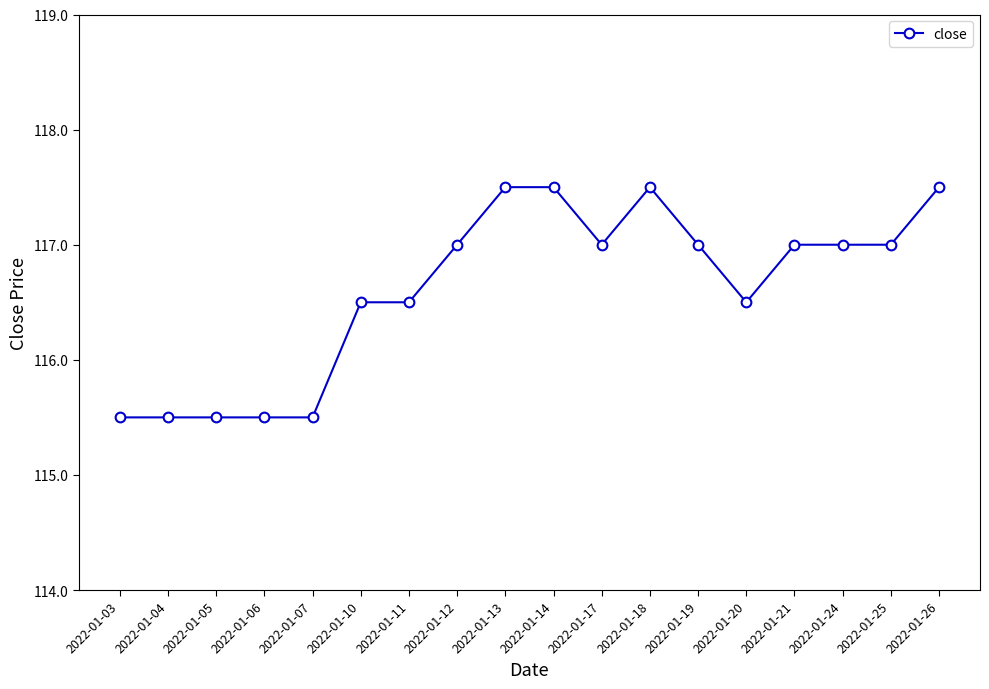

How many lines are shown in the chart?

1